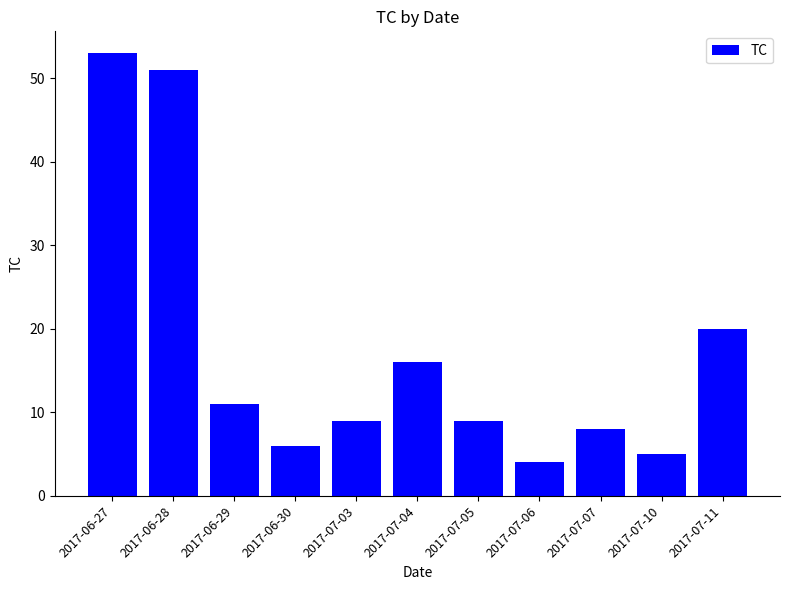

What is the minimum value shown in the chart?

4